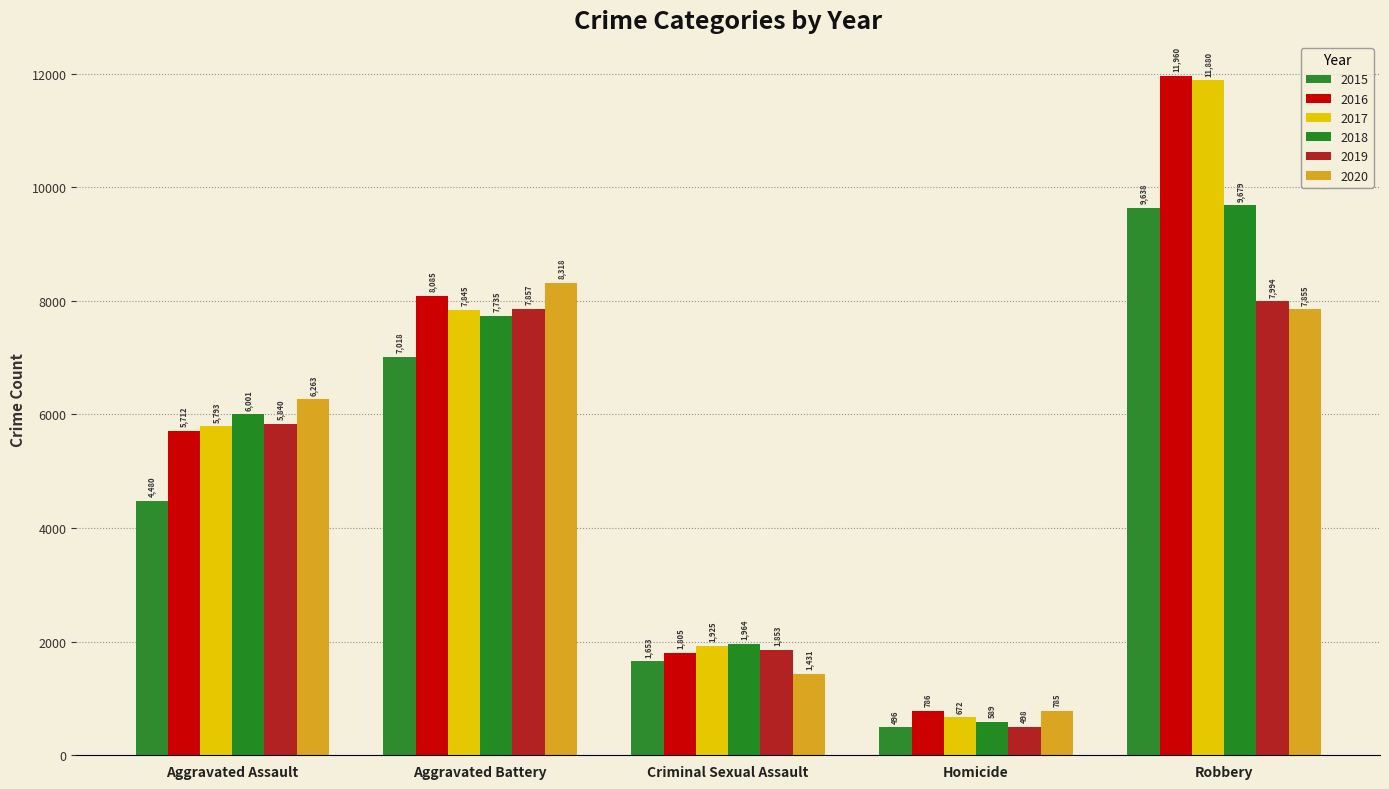

At which label does 2020 reach its minimum?

Homicide